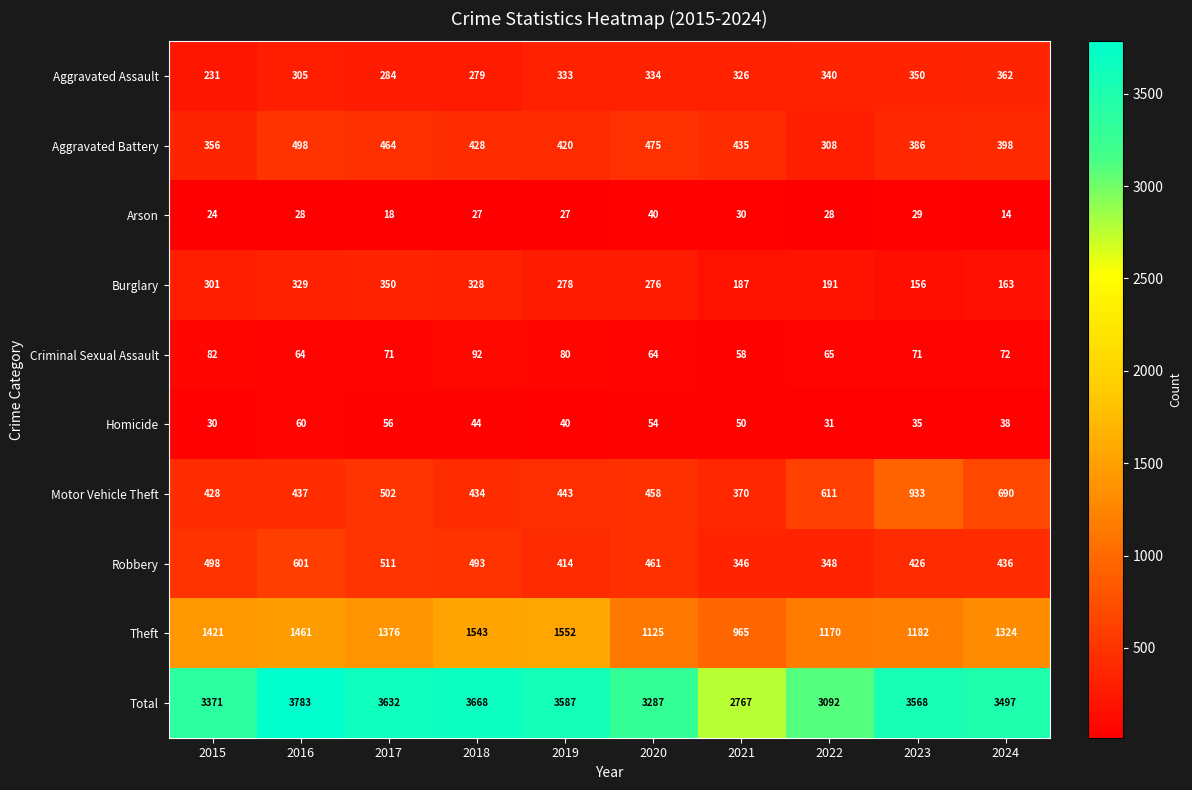

Count the number of data series in this chart.

10